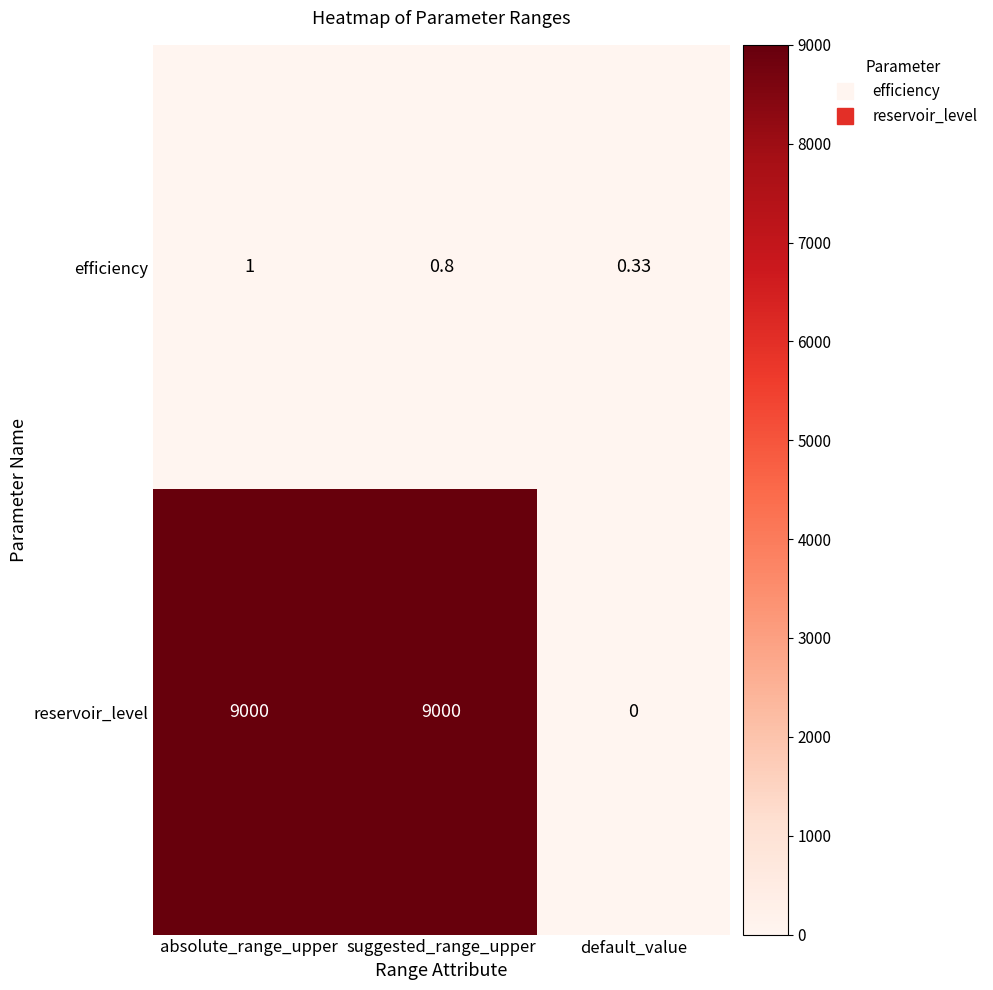

Between suggested_range_upper and default_value, which series saw the biggest shift?

reservoir_level